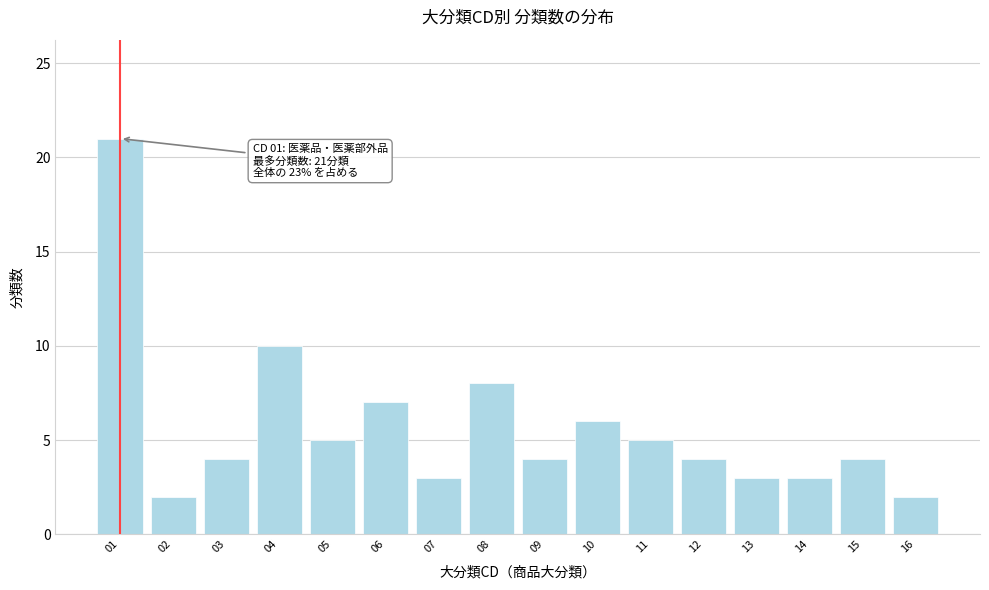

Reading right to left, transcribe all the data shown in this chart.

16=2	15=4	14=3	13=3	12=4	11=5	10=6	09=4	08=8	07=3	06=7	05=5	04=10	03=4	02=2	01=21